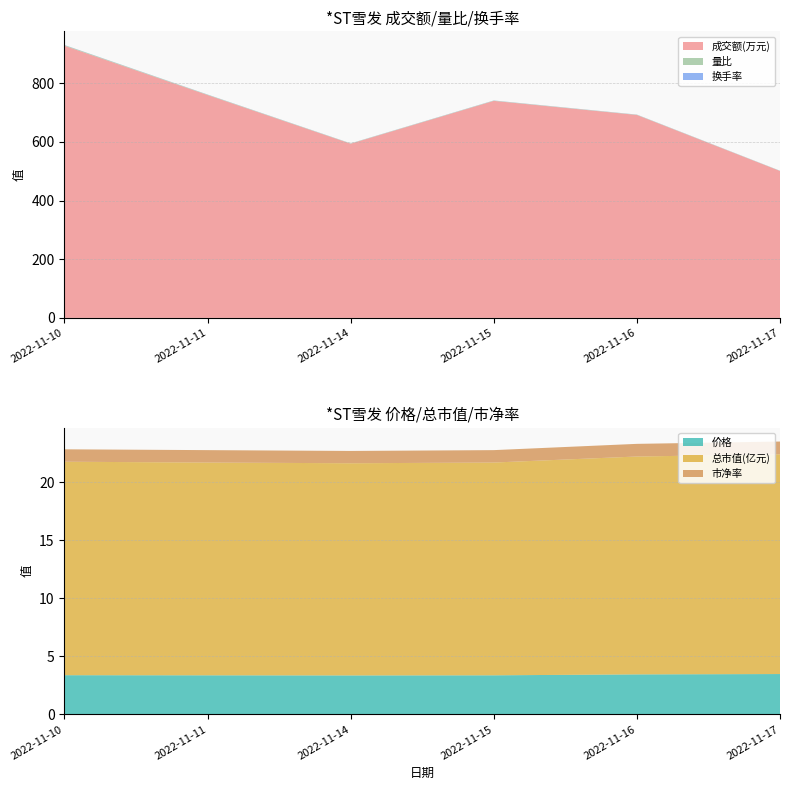

Reading right to left, extract all data points from this chart.

成交额(万元): 2022-11-17=501.0	2022-11-16=692.0	2022-11-15=740.0	2022-11-14=594.0	2022-11-11=760.0	2022-11-10=928.0
量比: 2022-11-17=0.7	2022-11-16=0.9	2022-11-15=1.1	2022-11-14=0.9	2022-11-11=1.3	2022-11-10=2.1
换手率: 2022-11-17=0.3	2022-11-16=0.4	2022-11-15=0.4	2022-11-14=0.3	2022-11-11=0.4	2022-11-10=0.5
价格: 2022-11-17=3.5	2022-11-16=3.5	2022-11-15=3.4	2022-11-14=3.4	2022-11-11=3.4	2022-11-10=3.4
总市值(亿元): 2022-11-17=18.9	2022-11-16=18.8	2022-11-15=18.3	2022-11-14=18.3	2022-11-11=18.3	2022-11-10=18.4
市净率: 2022-11-17=1.1	2022-11-16=1.1	2022-11-15=1.1	2022-11-14=1.1	2022-11-11=1.1	2022-11-10=1.1